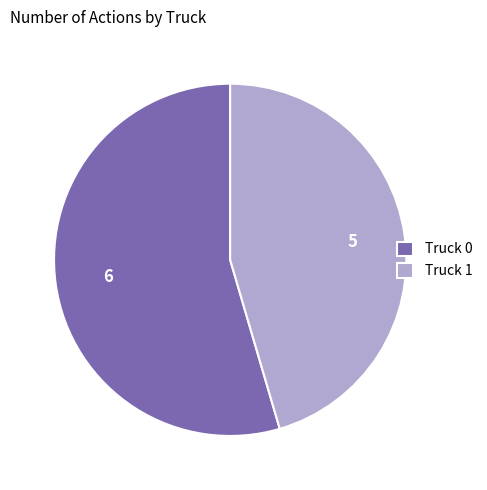

Combined, do Truck 1 and Truck 0 account for over 50%?

Yes